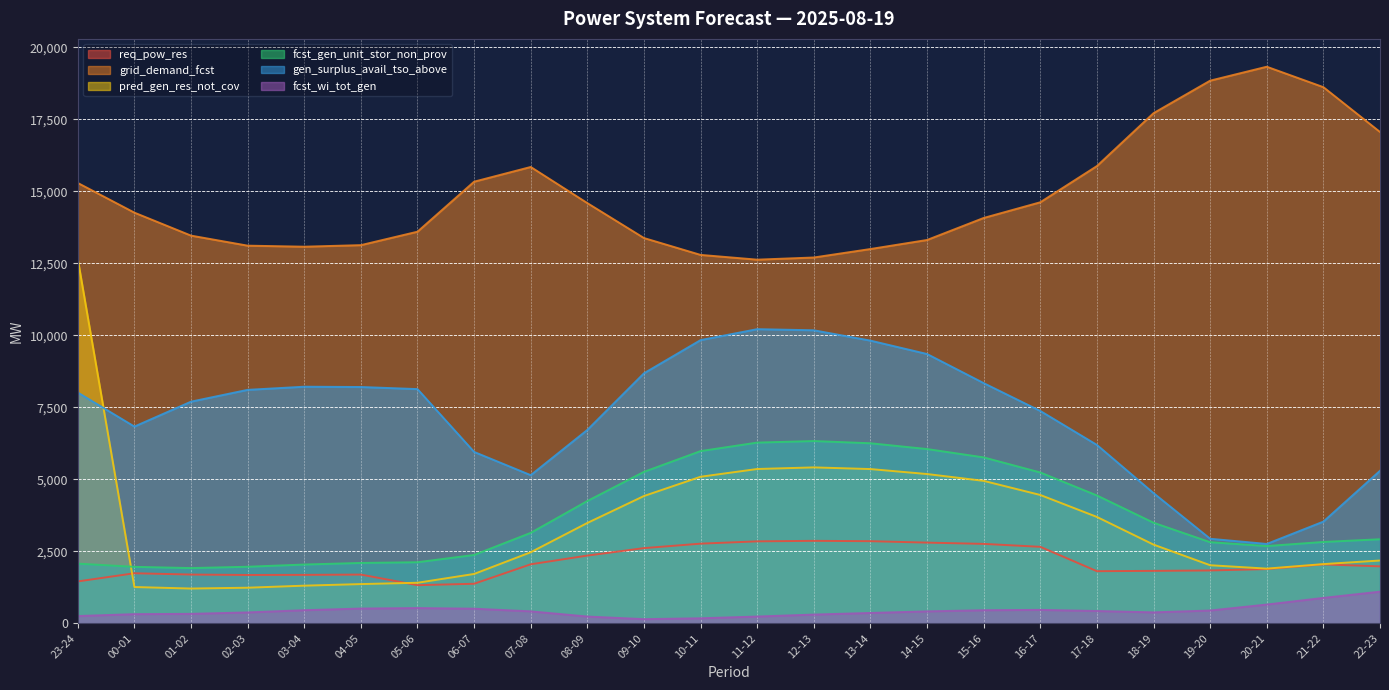

Rank the series at 17-18 from lowest to highest value.

fcst_wi_tot_gen, req_pow_res, pred_gen_res_not_cov, fcst_gen_unit_stor_non_prov, gen_surplus_avail_tso_above, grid_demand_fcst